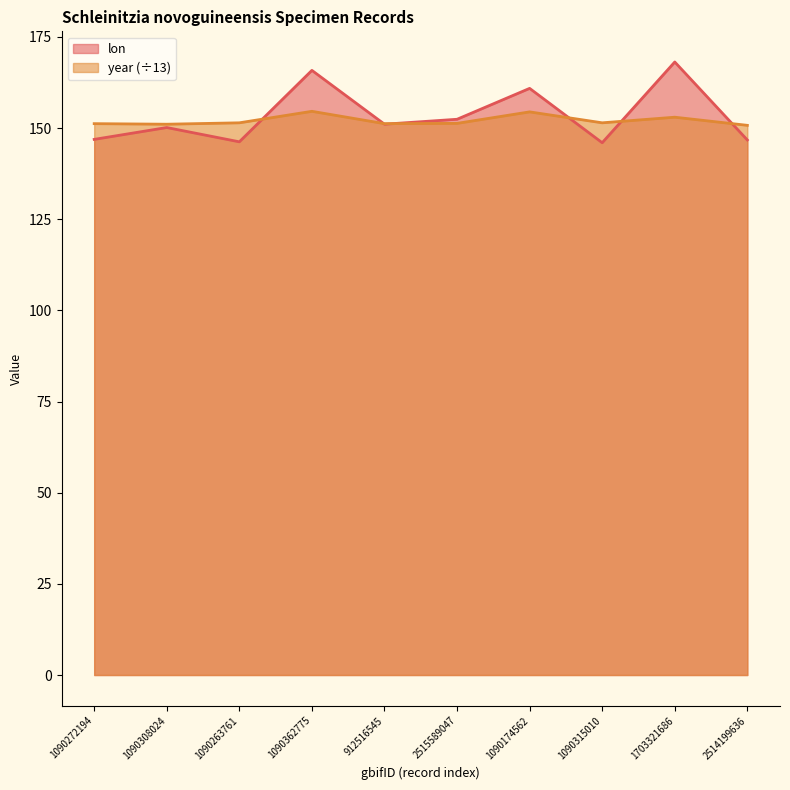

Which series has the largest range (max minus min)?

lon